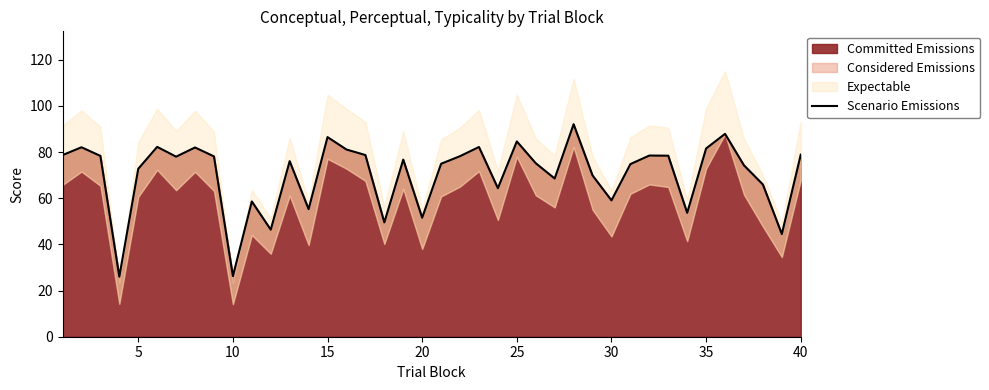

Reading right to left, transcribe all the data shown in this chart.

78.9	44.5	65.9	74.2	87.9	81.6	53.7	78.4	78.5	74.8	59.1	69.9	92.1	68.5	75.2	84.6	64.3	82.2	78.2	74.9	51.6	76.7	49.5	78.7	81.1	86.5	55.3	76.1	46.4	58.6	26.3	78.1	82.0	78.0	82.2	72.7	26.0	78.3	82.1	78.7